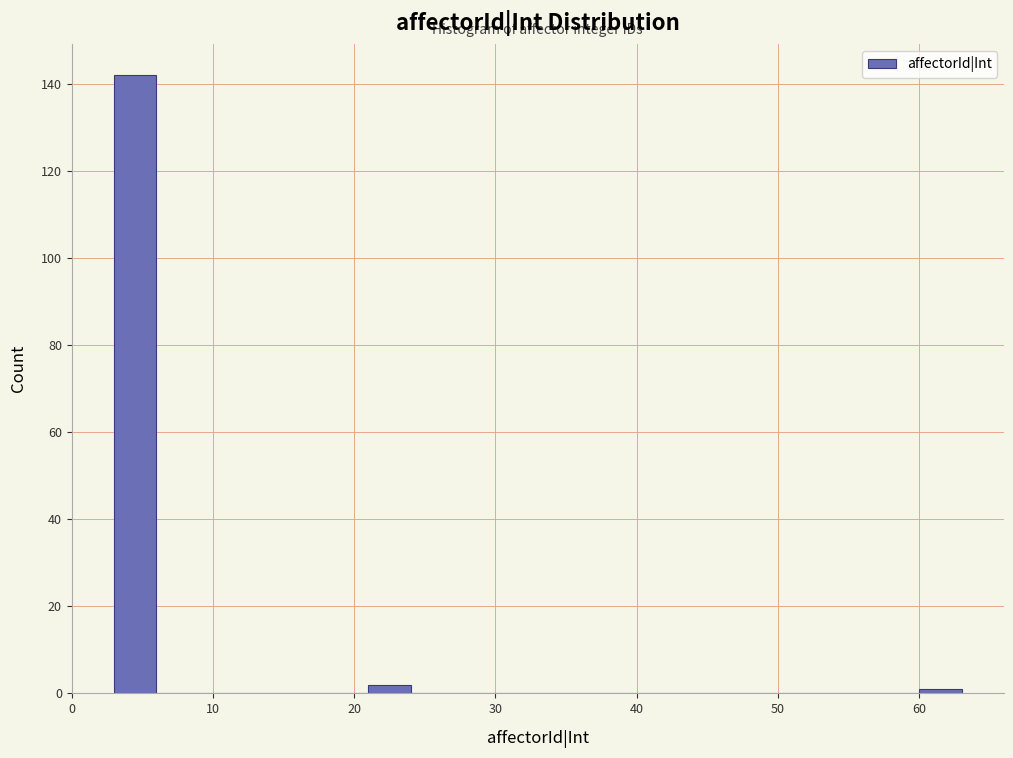

Around what value on the x-axis is the tallest bar? Give the approximate position of its centre, as read against the axis.

5